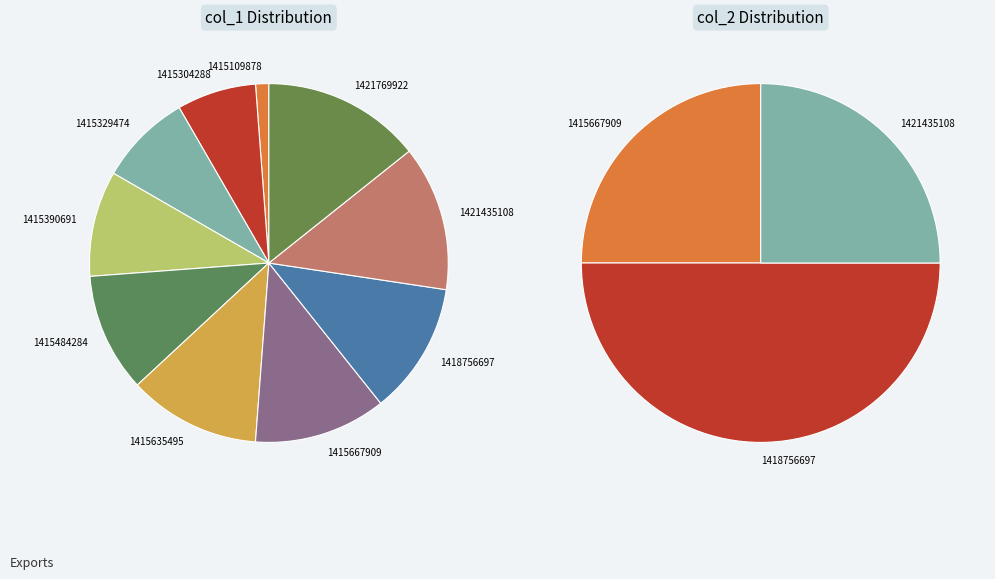

Which slice is the largest?

1421769922